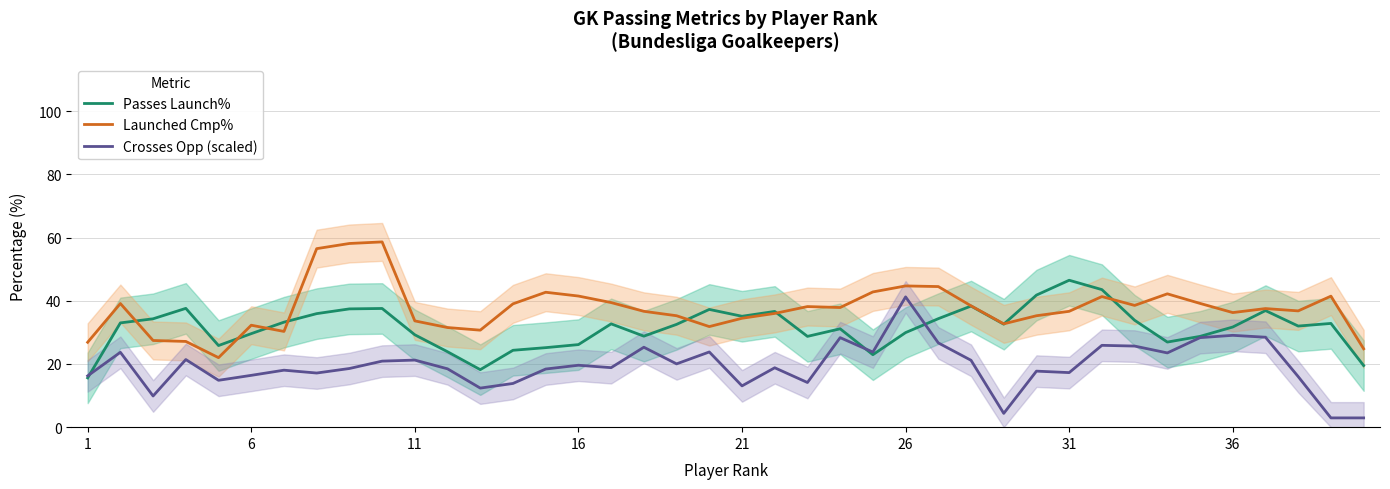

What is the average value of the Passes Launch% series?

31.6